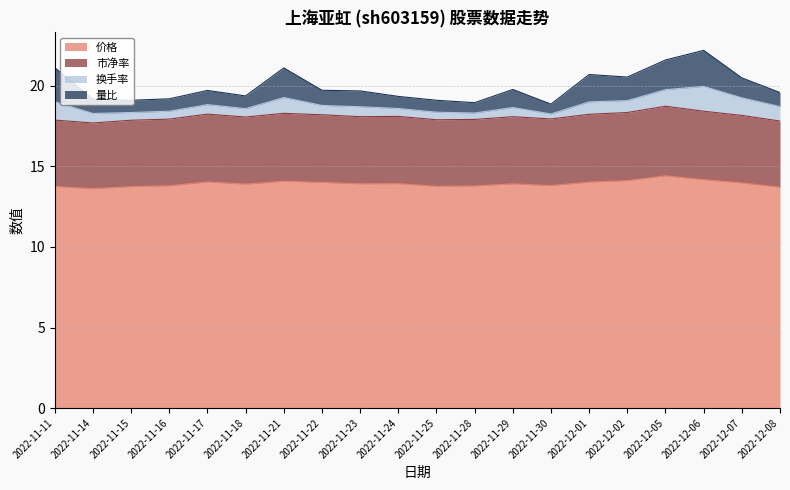

Rank the categories by 价格 value from lowest to highest.

2022-11-14, 2022-12-08, 2022-11-15, 2022-11-11, 2022-11-25, 2022-11-28, 2022-11-16, 2022-11-30, 2022-11-18, 2022-11-23, 2022-11-29, 2022-11-24, 2022-12-07, 2022-11-22, 2022-12-01, 2022-11-17, 2022-11-21, 2022-12-02, 2022-12-06, 2022-12-05